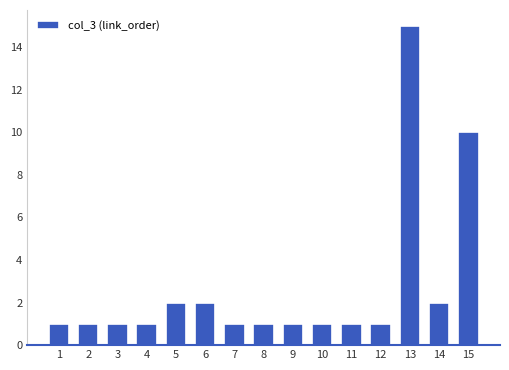

Where is the data nearest to the value 8?

15